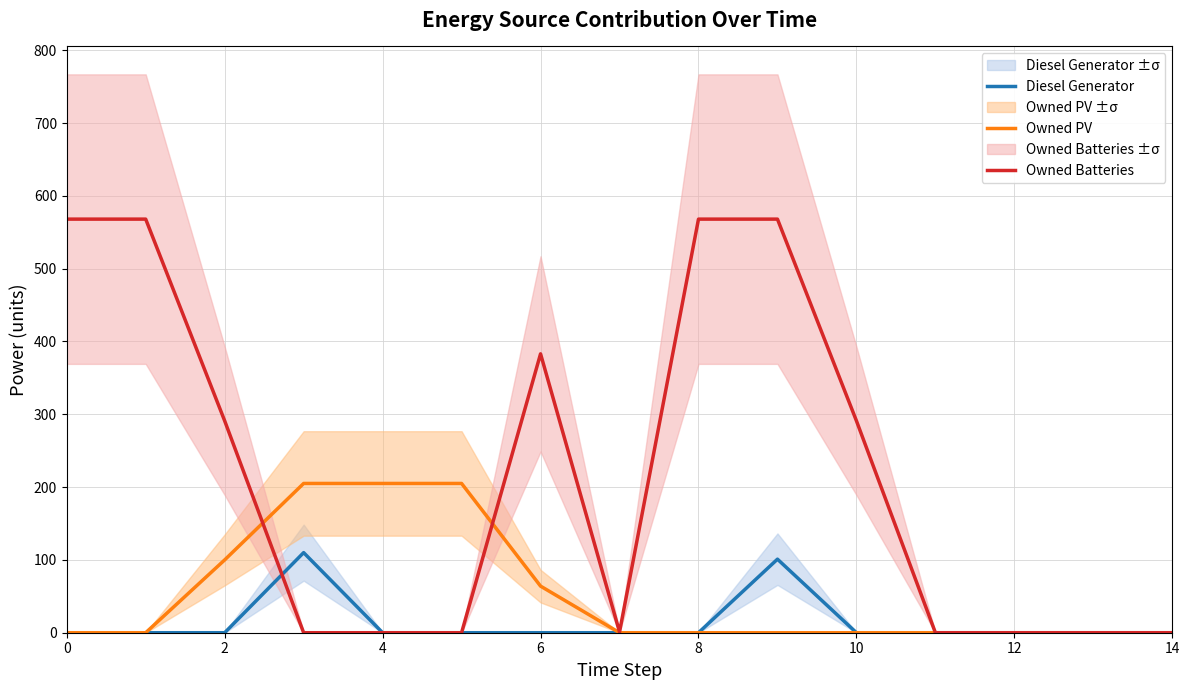

Reading left to right, list all the values displayed in this chart.

Diesel Generator: 0	0	0	110	0	0	0	0	0	101	0	0	0	0	0
Owned PV: 0	0	100	205	205	205	64	0	0	0	0	0	0	0	0
Owned Batteries: 568	568	291	0	0	0	383	1	568	568	291	0	0	0	0